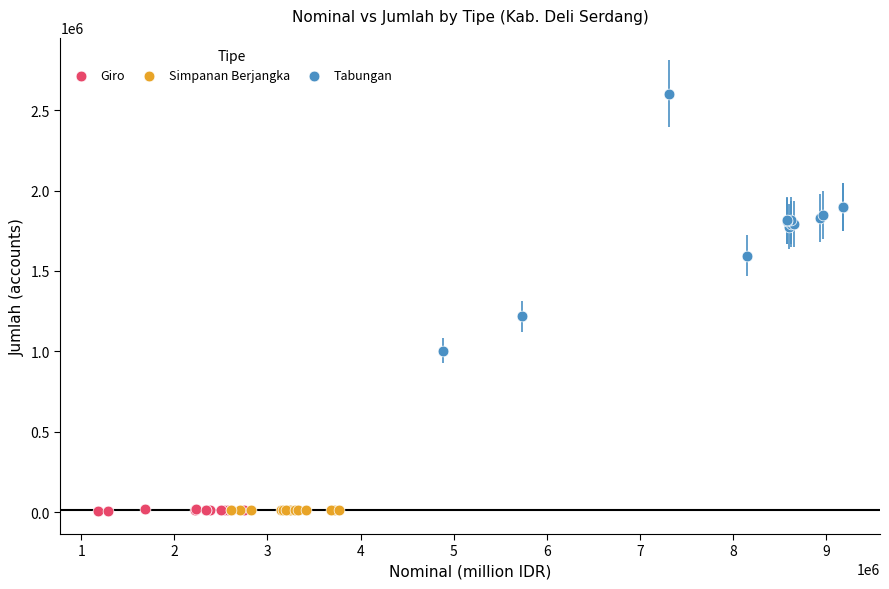

Which series contains the highest Y value?

Tabungan